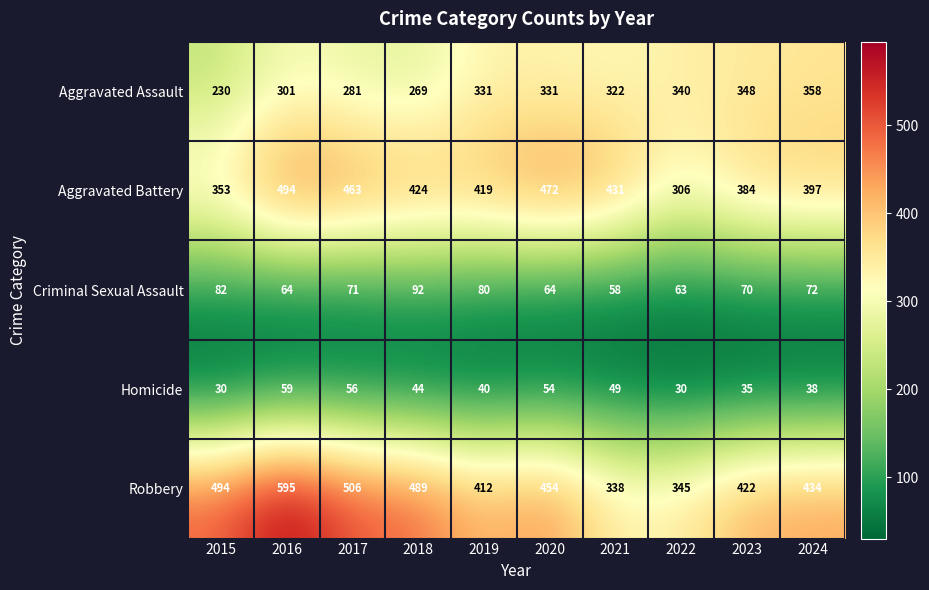

What is the difference between the highest and lowest values at 2022?

315